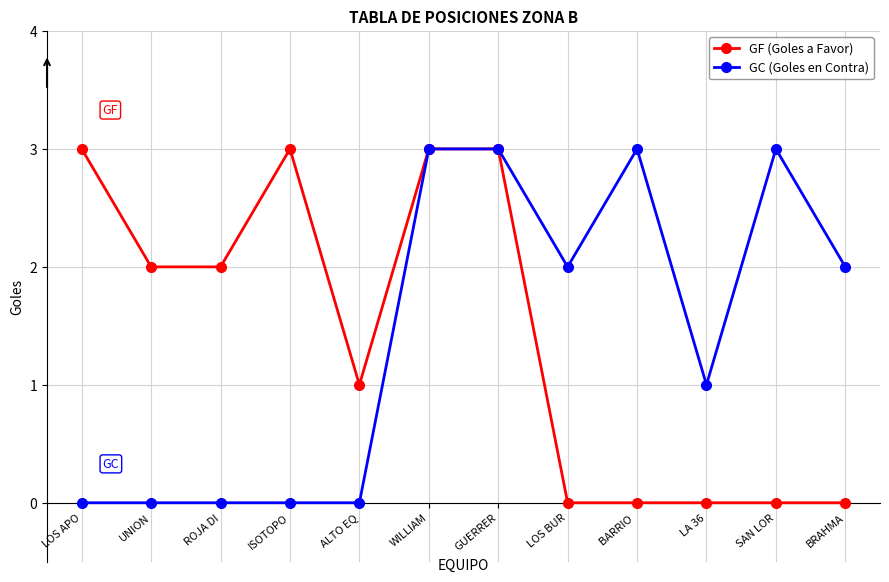

What is the total value across all series at ISOTOPO?

3